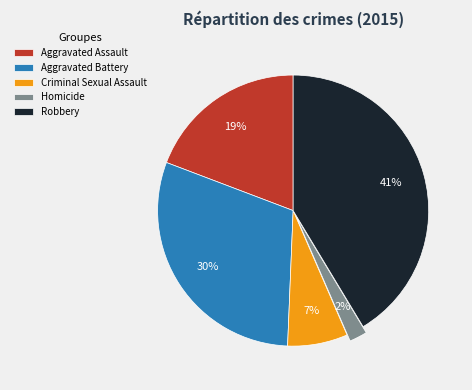

How many slices are in this pie chart?

5